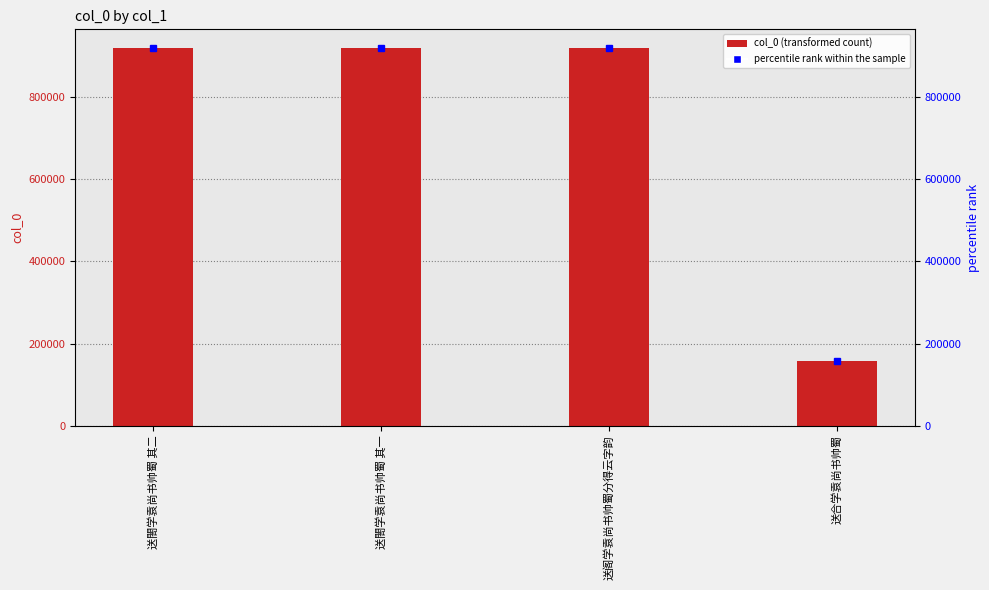

True or false: the data shows 225063 at 送合学袁尚书帅蜀.

False